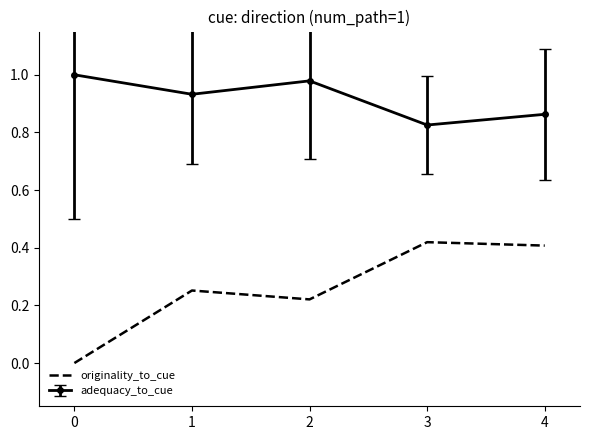

True or false: originality_to_cue has a value of 0.4 at 4.

True